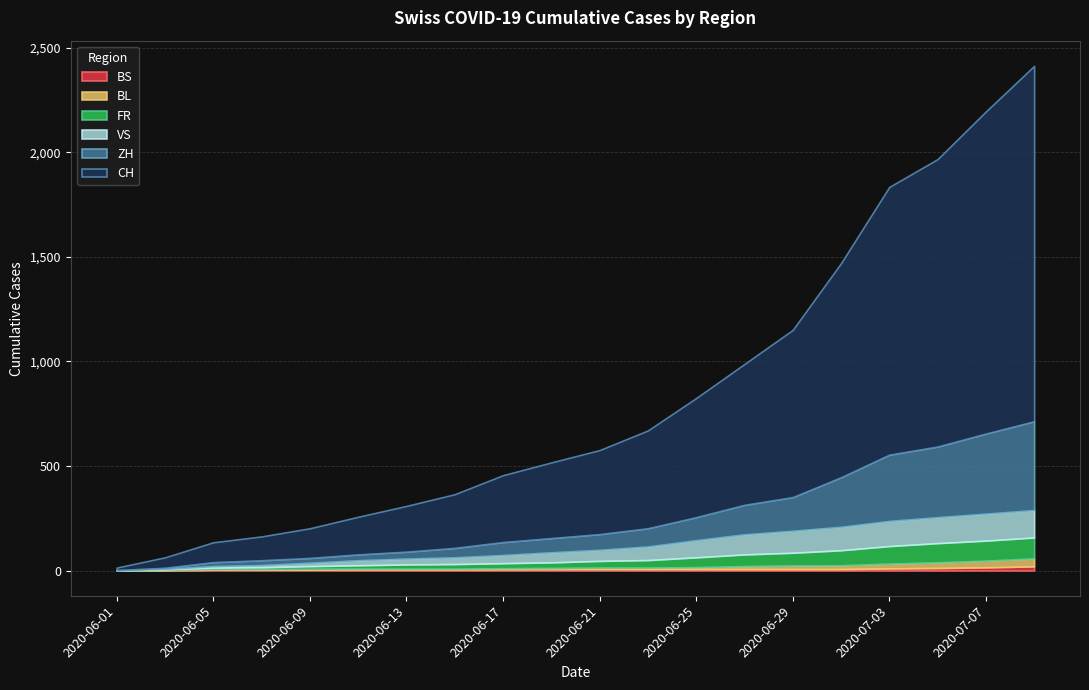

Where is CH nearest to the value 856?

2020-06-29